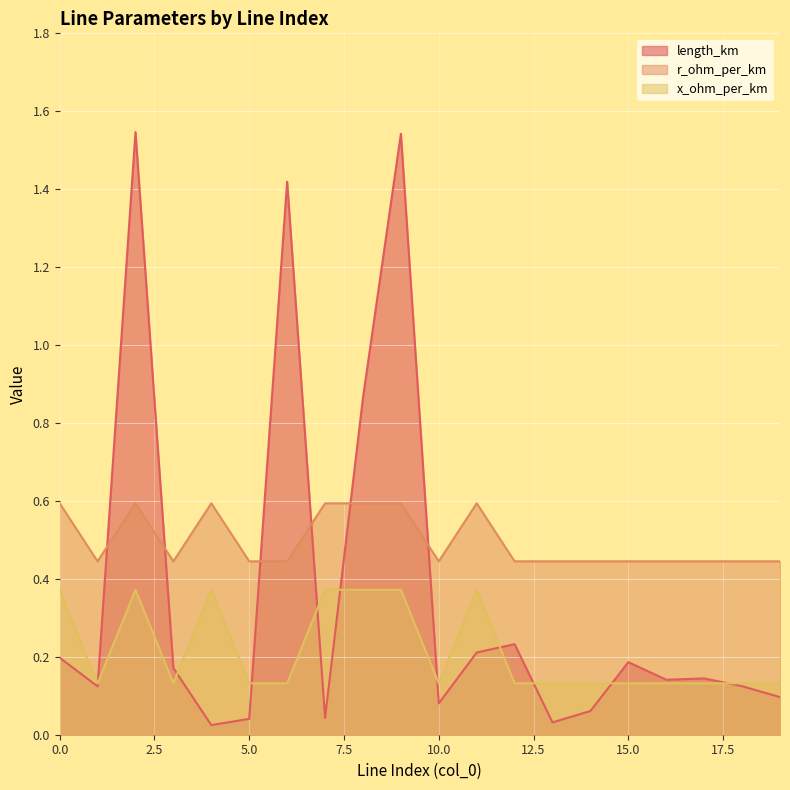

The value of x_ohm_per_km at 8 is 0.4. True or false?

False